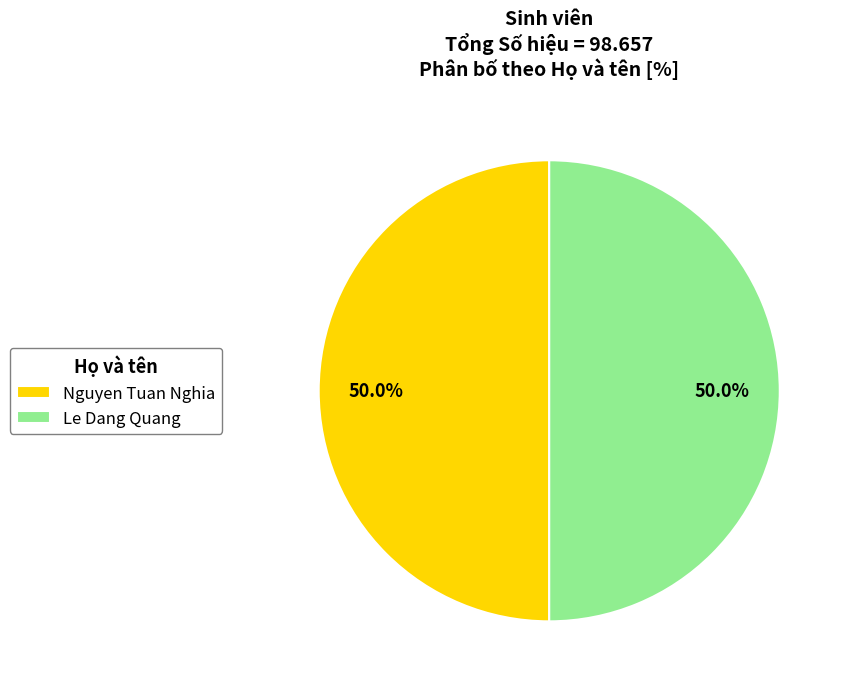

What percentage do Nguyen Tuan Nghia and Le Dang Quang together represent?

100.0%